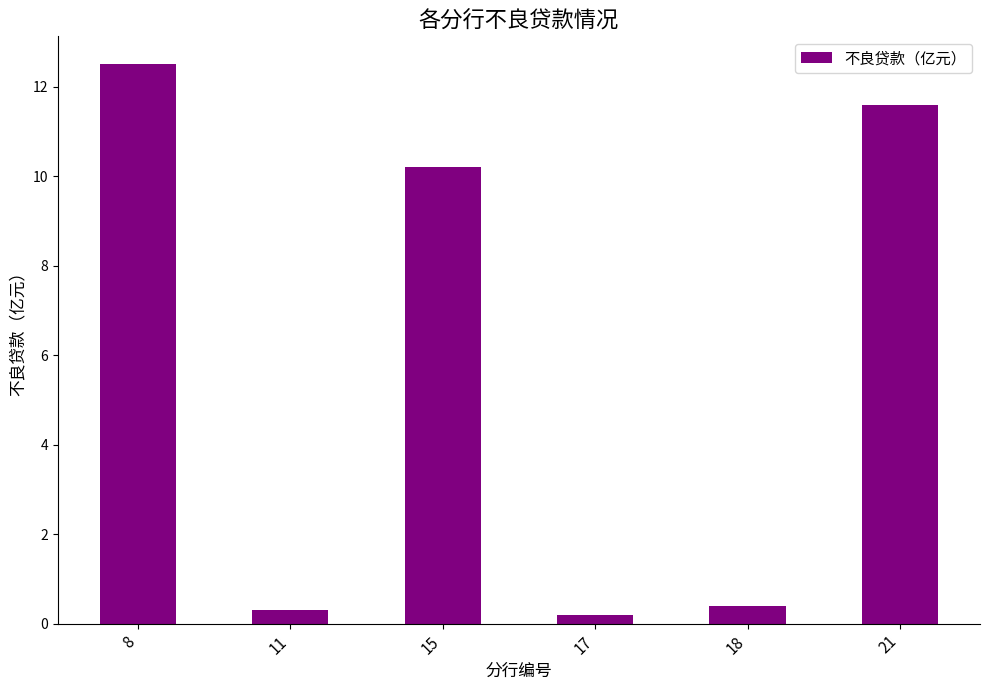

True or false: the data shows 11.6 at 21.

True